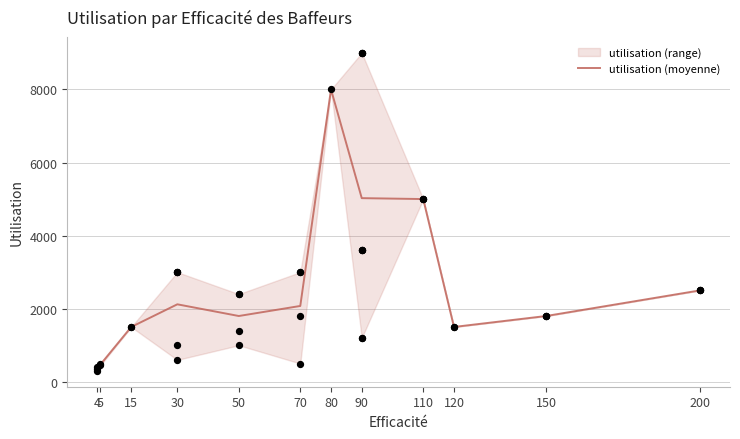

Between 30 and 5, which is larger?

30